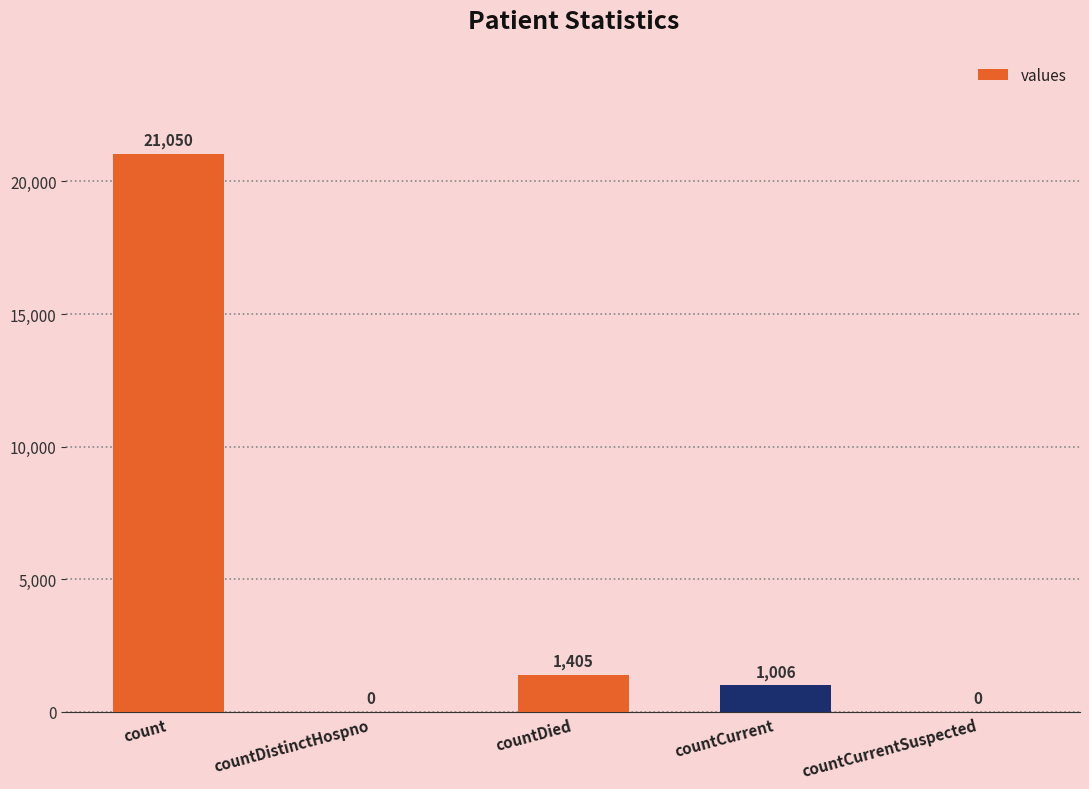

What is the sum of all values?

23461